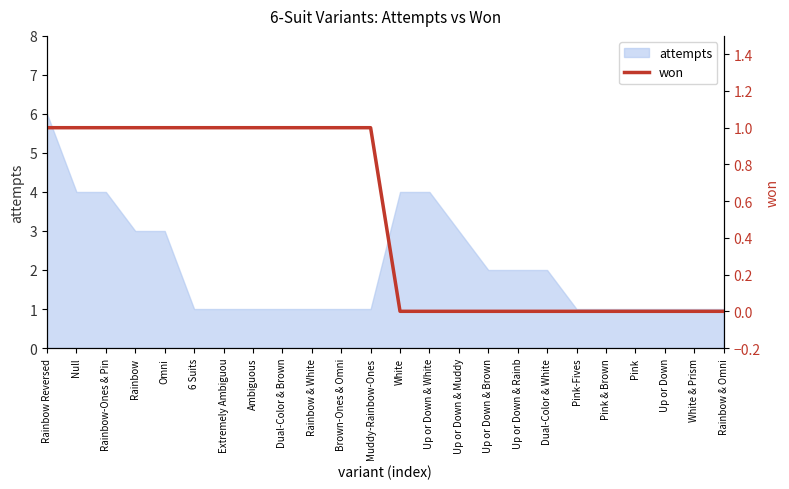

True or false: attempts has a value of 1 at Pink-Fives.

True